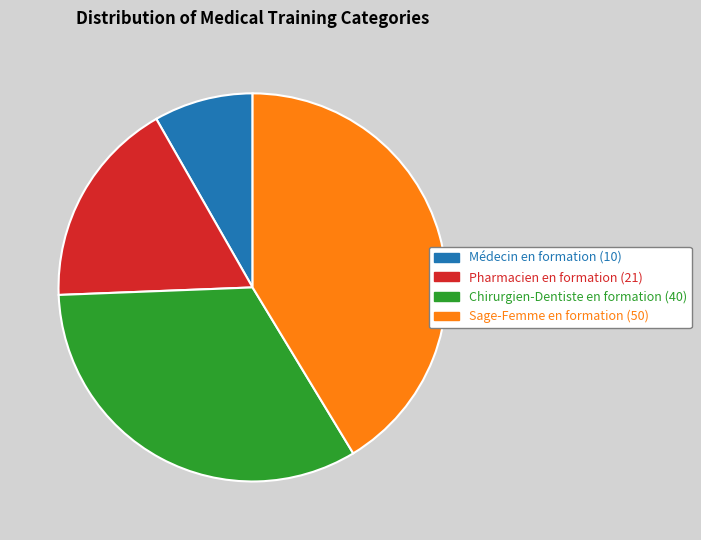

Does any single category account for the majority?

No